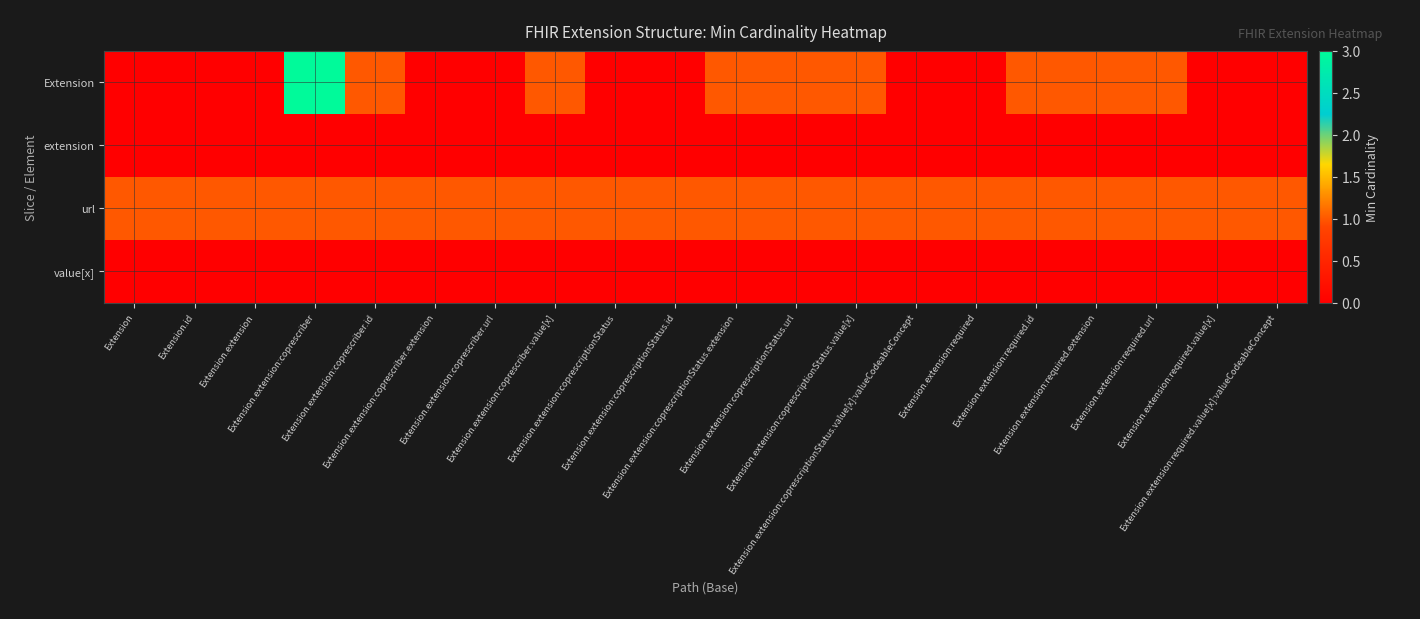

How many series are shown in this chart?

4